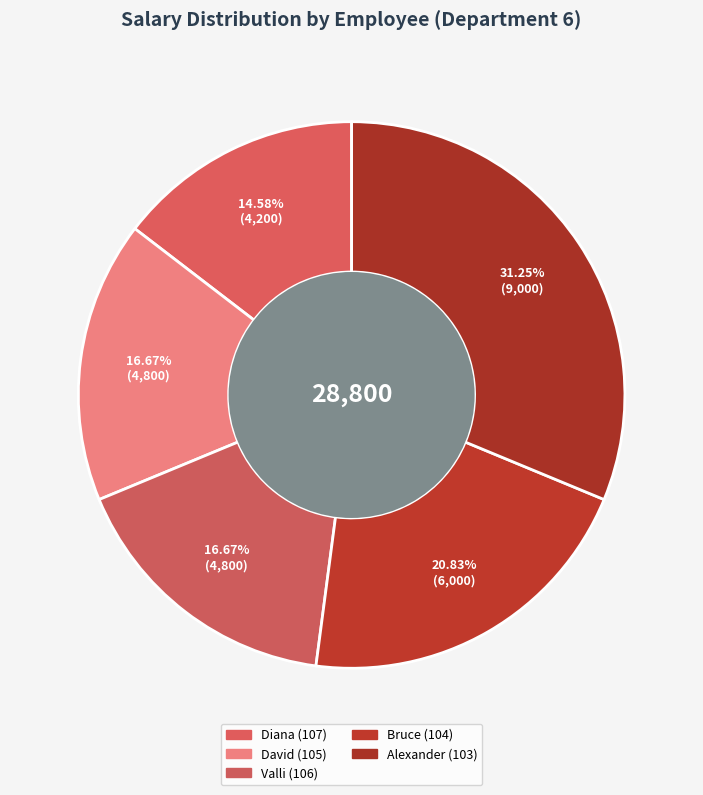

To the nearest percent, what is the difference between the largest and smallest slice percentages?

17%